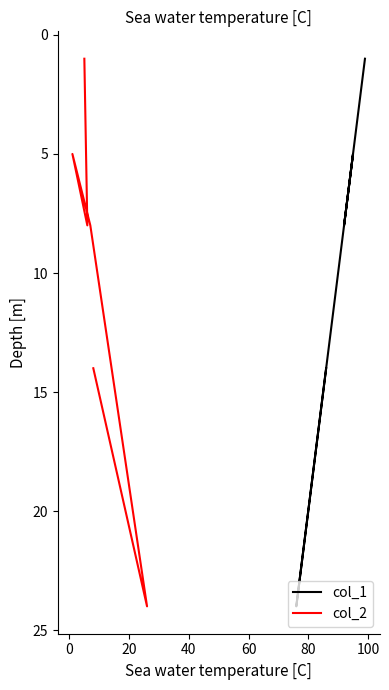

Between 0 and 80, which is larger?

80